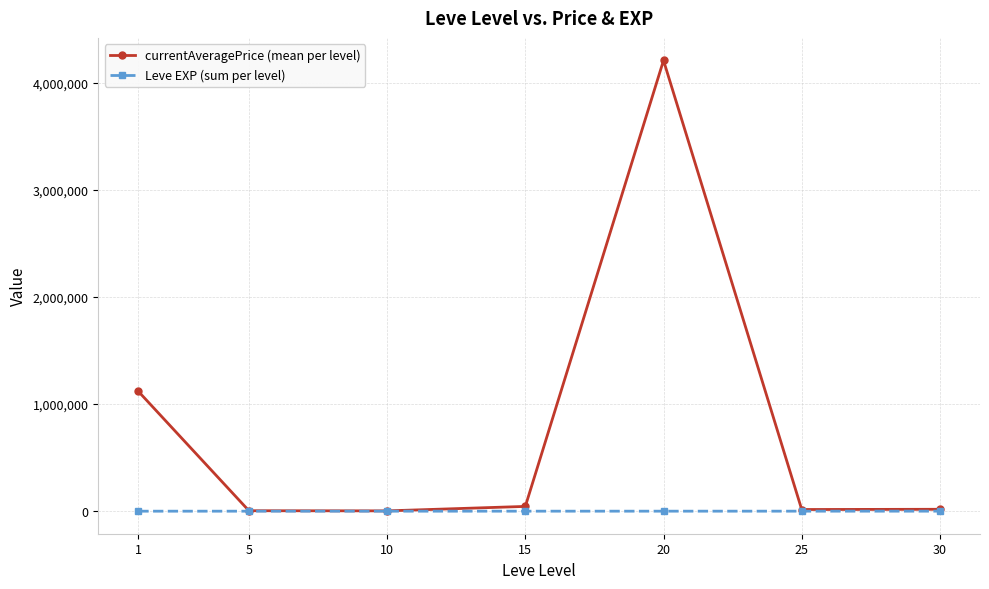

The value of Leve EXP (sum per level) at 1 is 8.0. True or false?

True